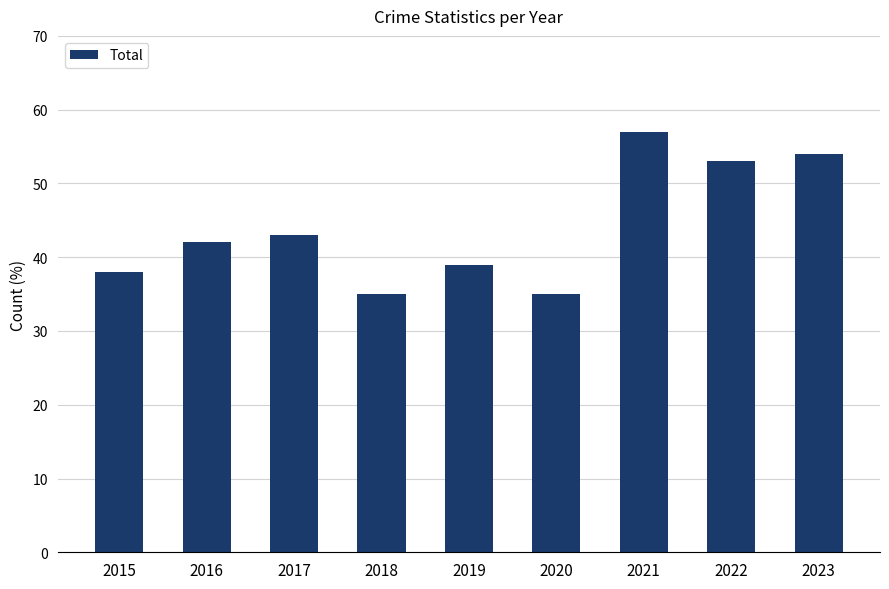

What is the smallest value displayed?

35